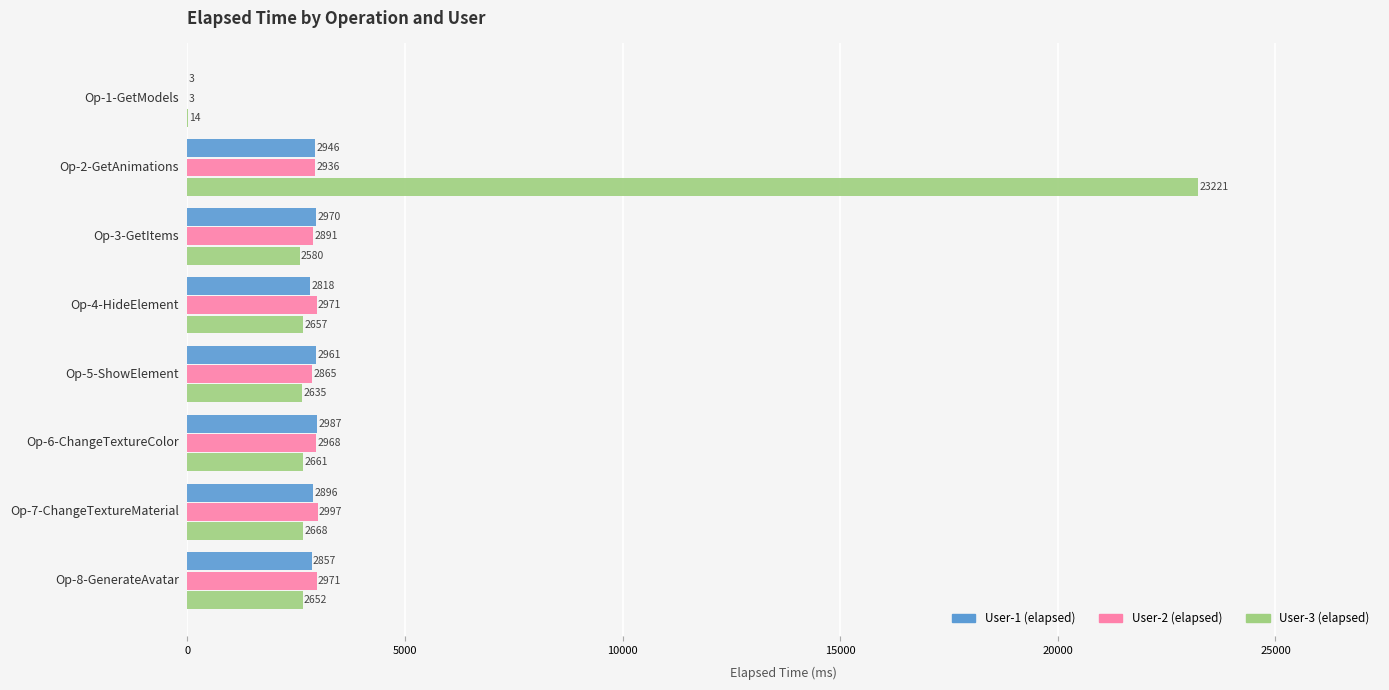

Is it true that User-2 (elapsed) equals 1859 at Op-5-ShowElement?

False